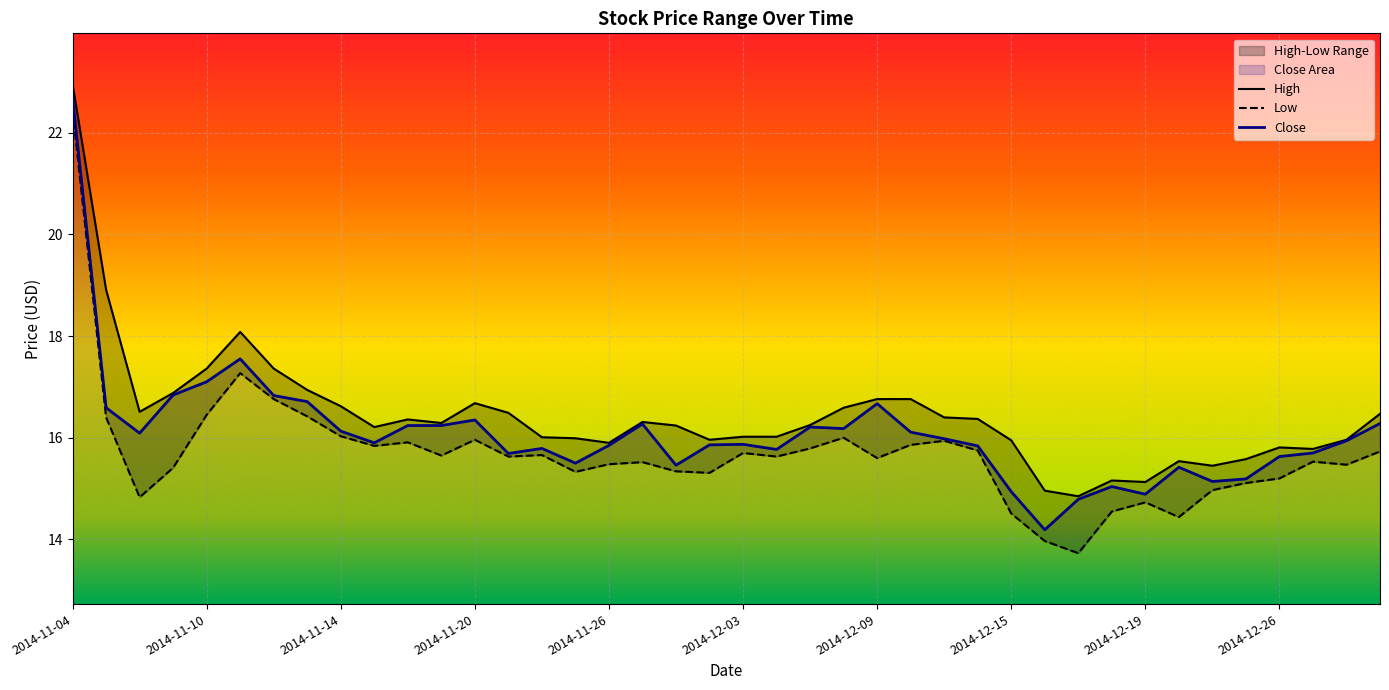

Which series changed the most between 2014-11-21 and 2014-12-30?

High